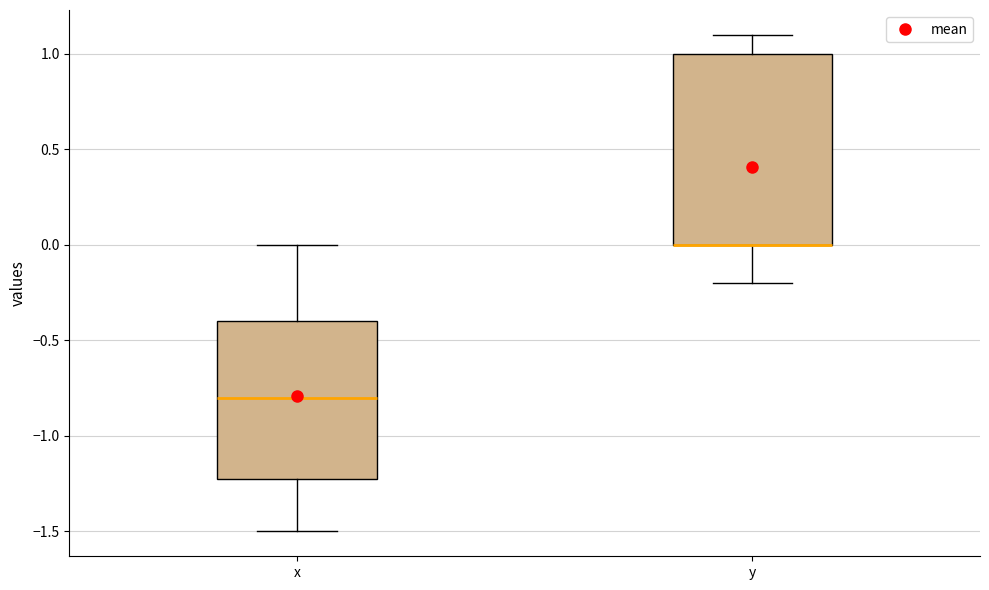

Reading left to right, read every box against the y-axis: the position of its median line, the range the box covers, and the ends of its whiskers. The values are not printed on the chart, so give them approximately, as read against the axis.

x: median -0.8, box -1.2 to -0.4, whiskers -1.5 to 0.0
y: median 0.0 (drawn on the box's lower edge), box 0.0 to 1.0, whiskers -0.2 to 1.1